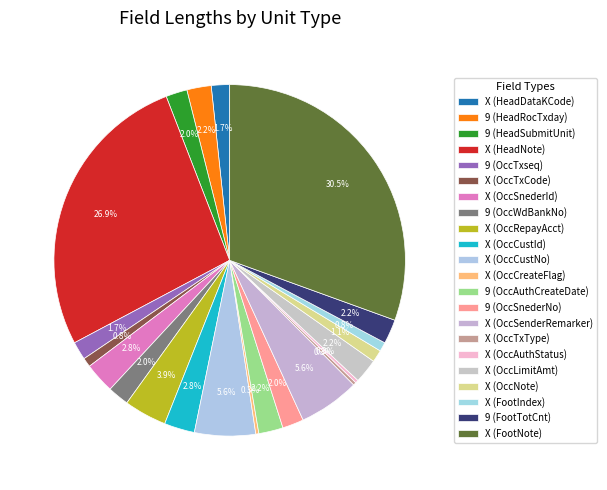

Count the number of slices in the pie.

22